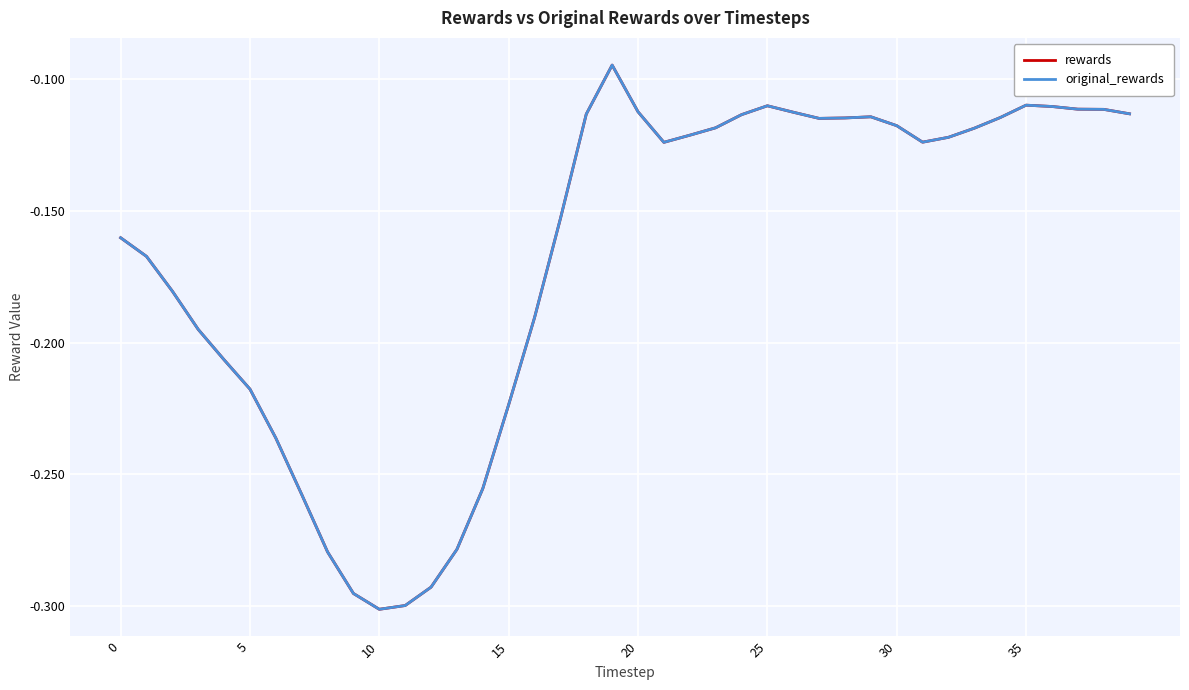

Does the chart have visible grid lines?

Yes